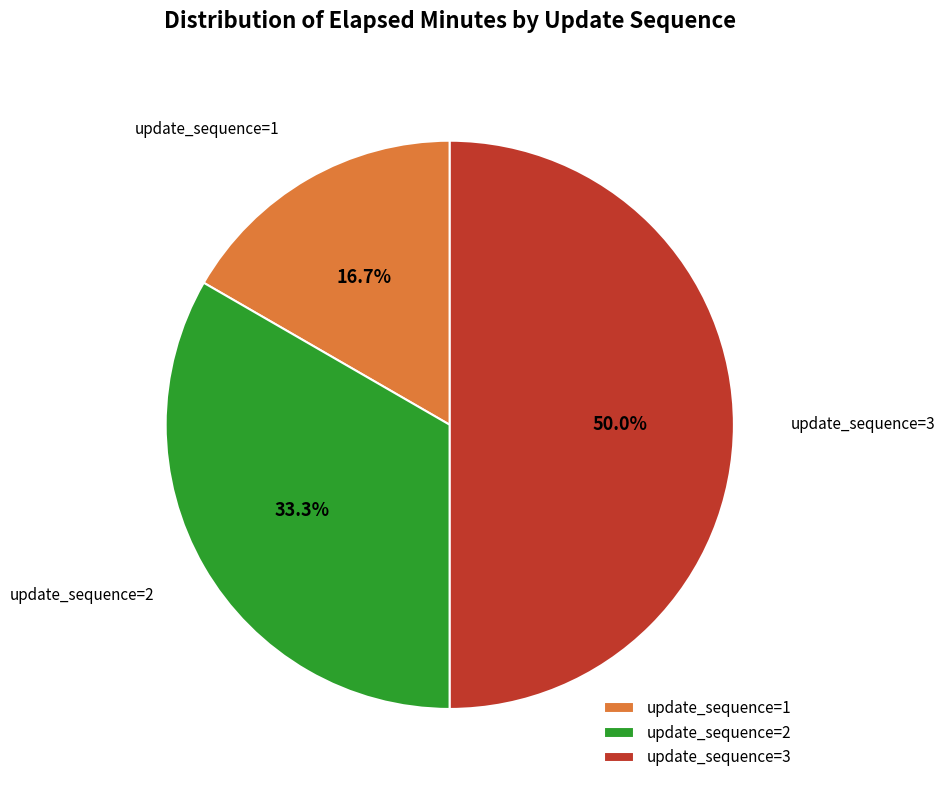

Rank the categories by value from highest to lowest.

update_sequence=3, update_sequence=2, update_sequence=1